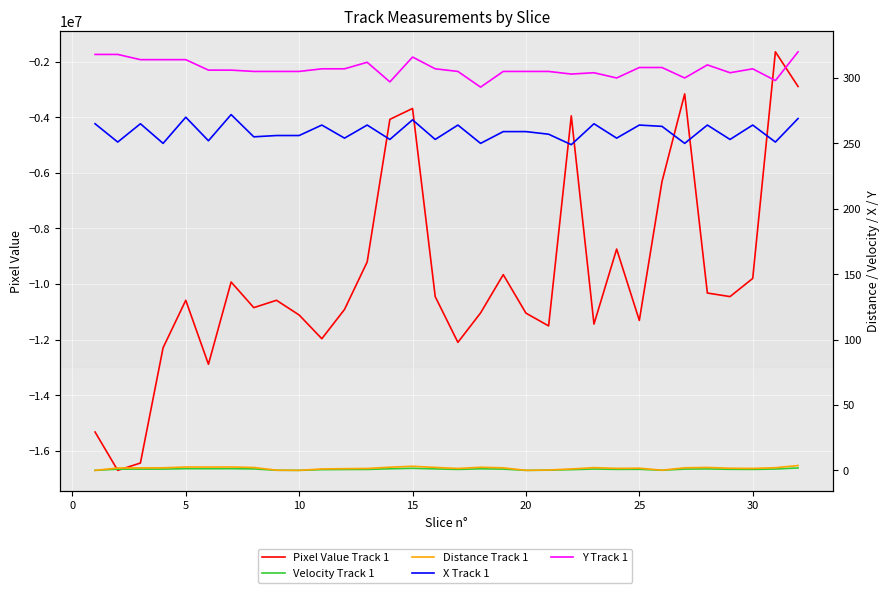

True or false: X Track 1 and Velocity Track 1 cross at least once.

False